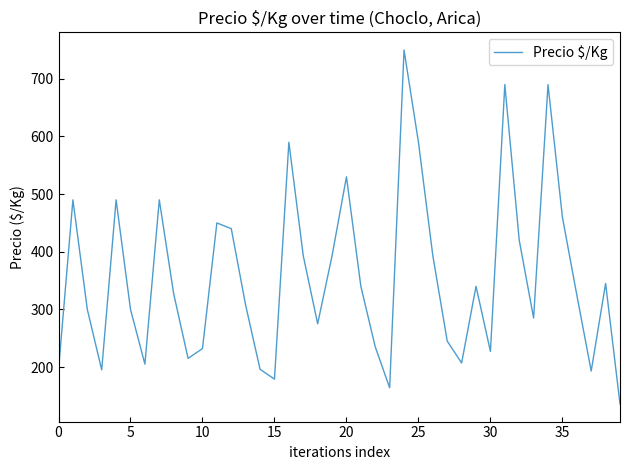

What is the smallest value displayed?

136